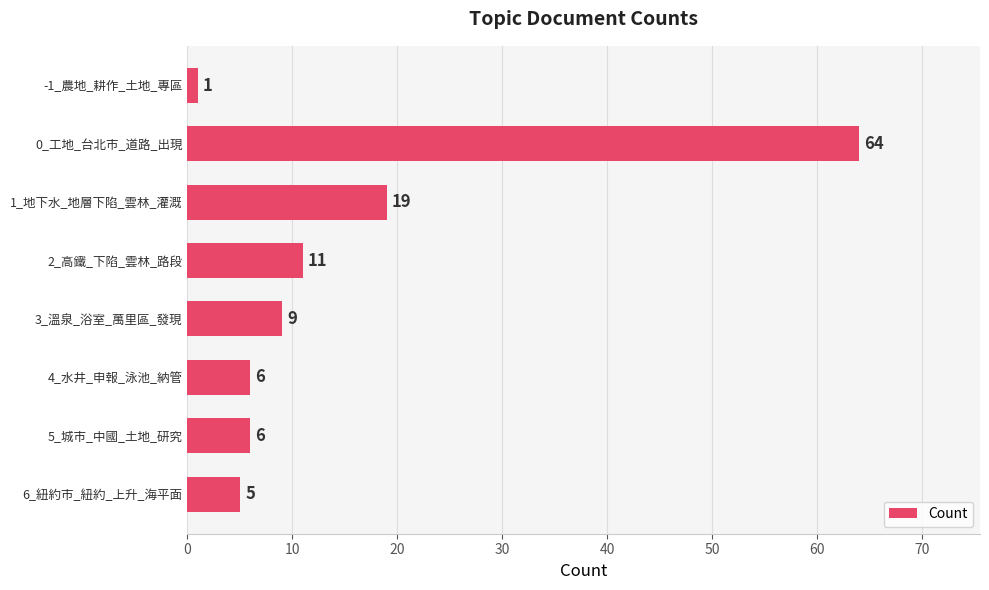

What is the sum of all values?

121